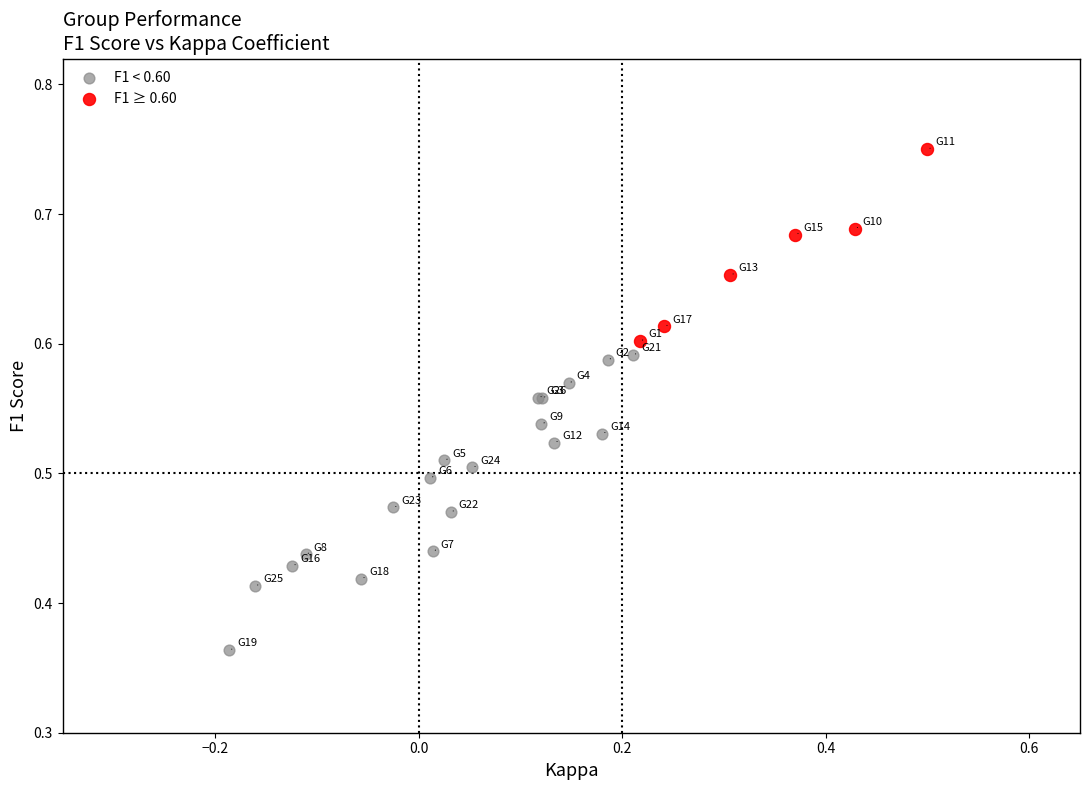

Which series contains the highest Y value?

F1 ≥ 0.60